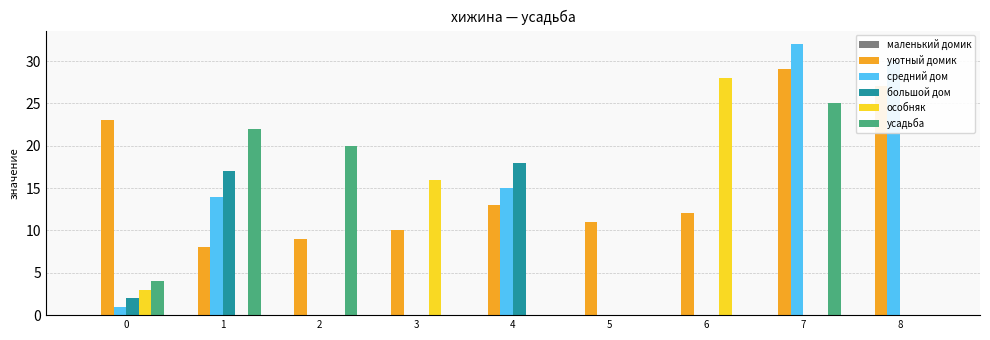

Which series has the largest total across all categories?

уютный домик